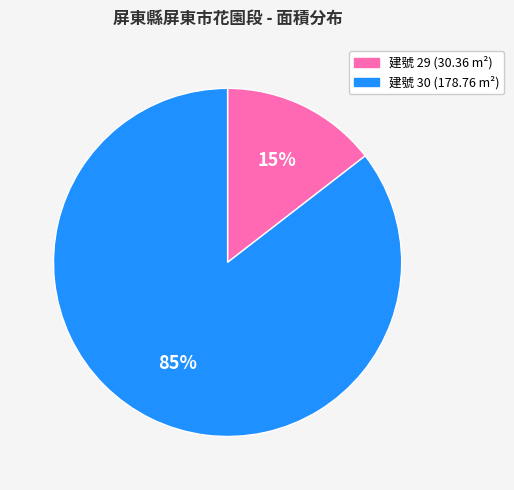

To the nearest percent, what is the average slice percentage?

50%